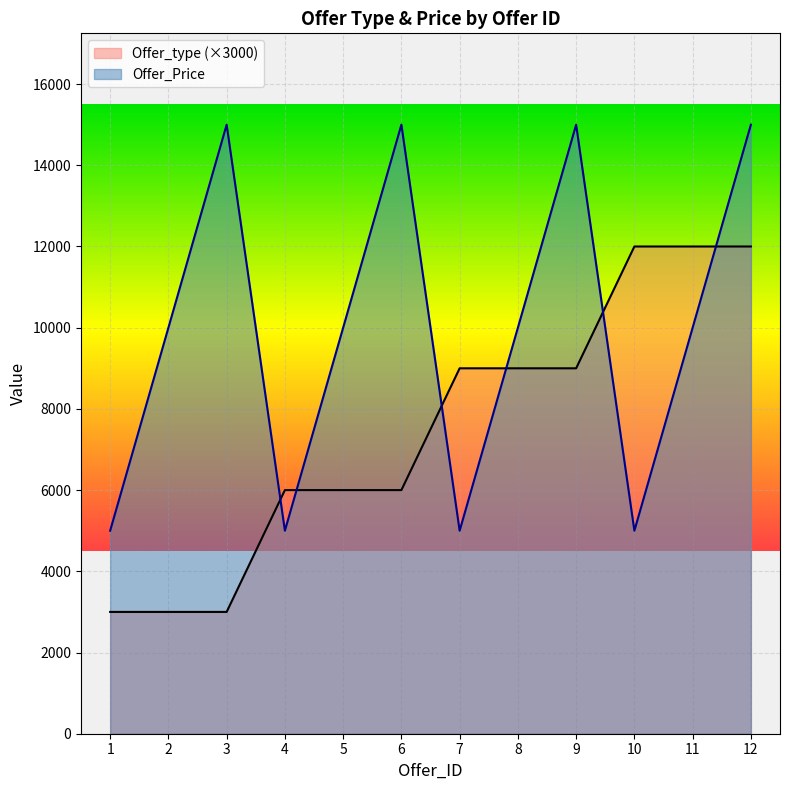

True or false: Offer_Price and Offer_type cross at least once.

True